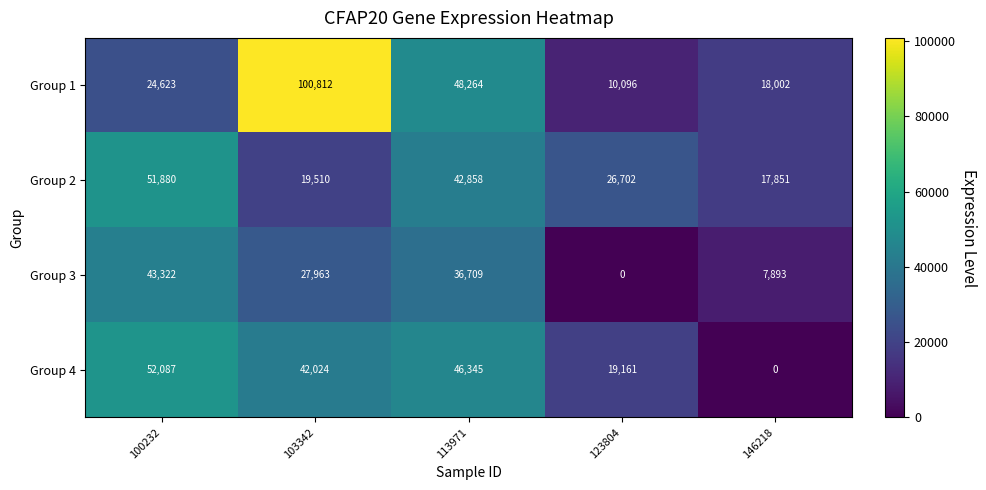

Is the value of Group 2 at 146218 greater than the value of Group 3 at 113971?

No